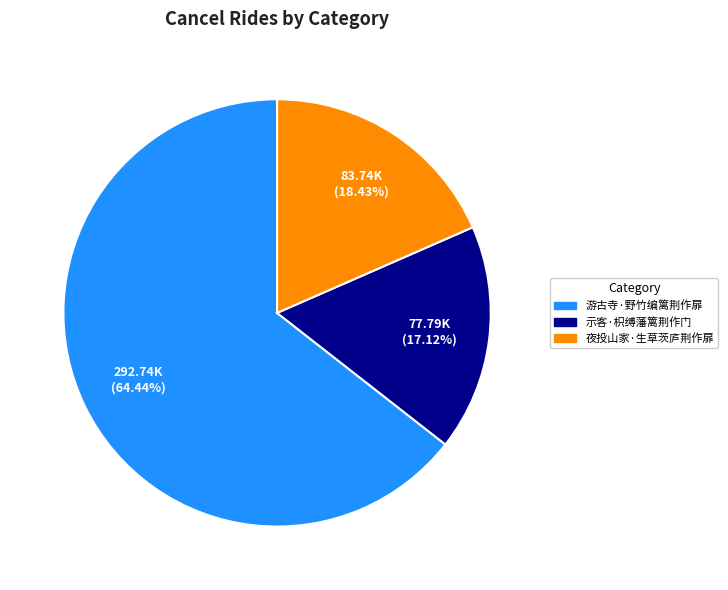

How many segments does this pie chart have?

3